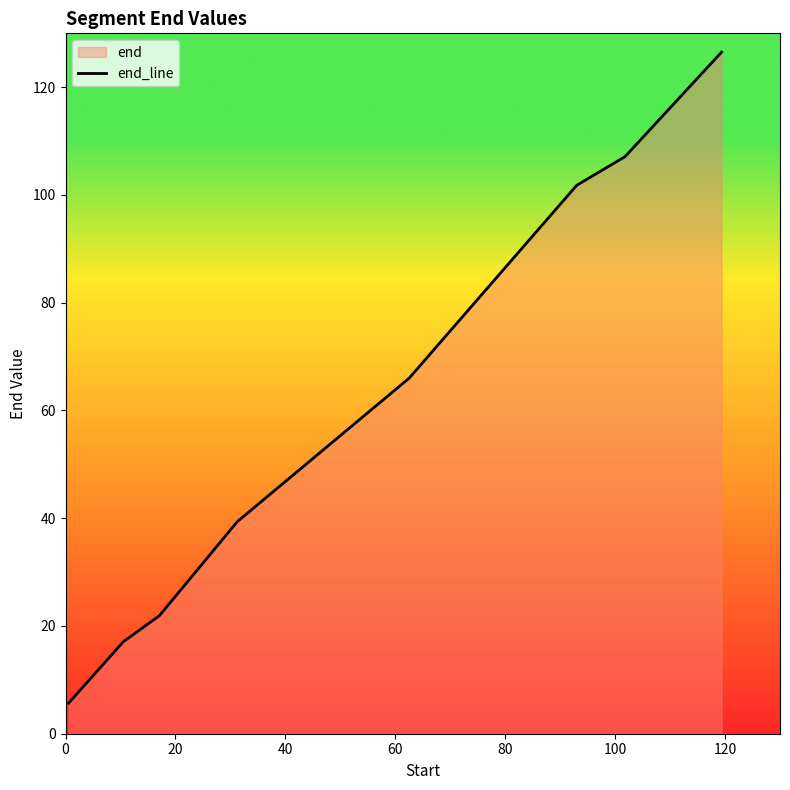

What is the sum of all values?

485.5